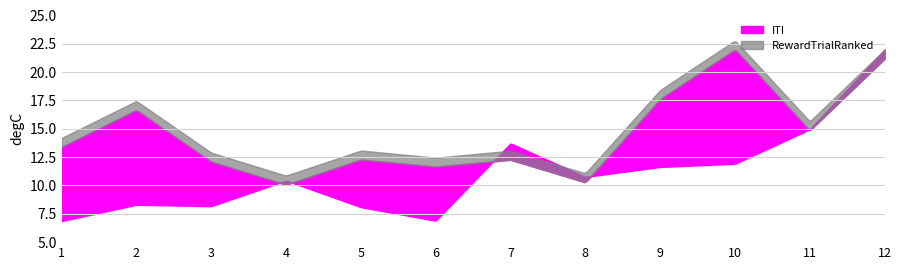

At which category is the sum across all series the highest?

12